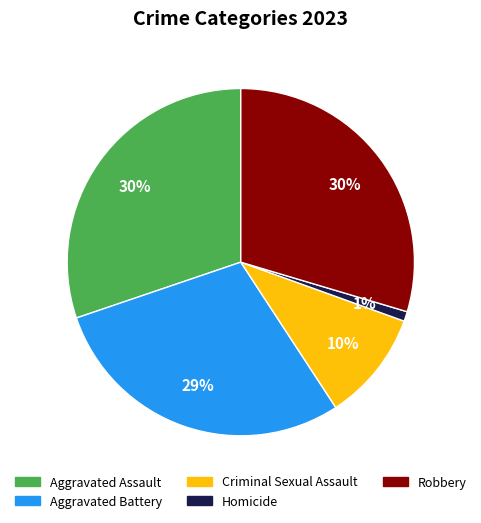

What percentage is the Criminal Sexual Assault slice, to the nearest percent?

10%